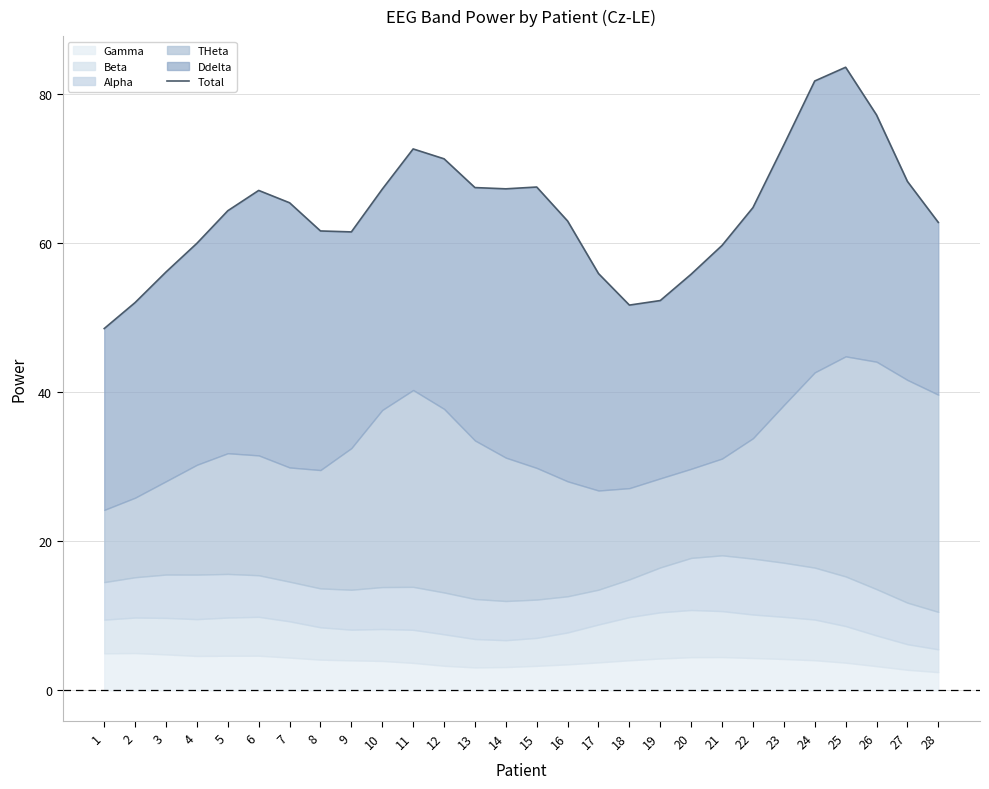

What is the change in value from 18 to 20?

+4.1